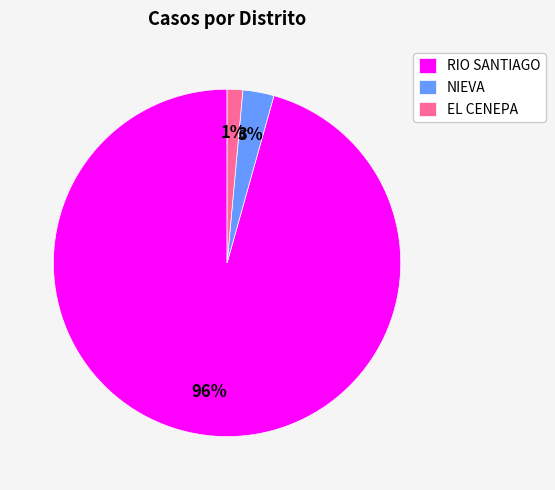

To the nearest percent, what percentage of the pie is EL CENEPA?

1%